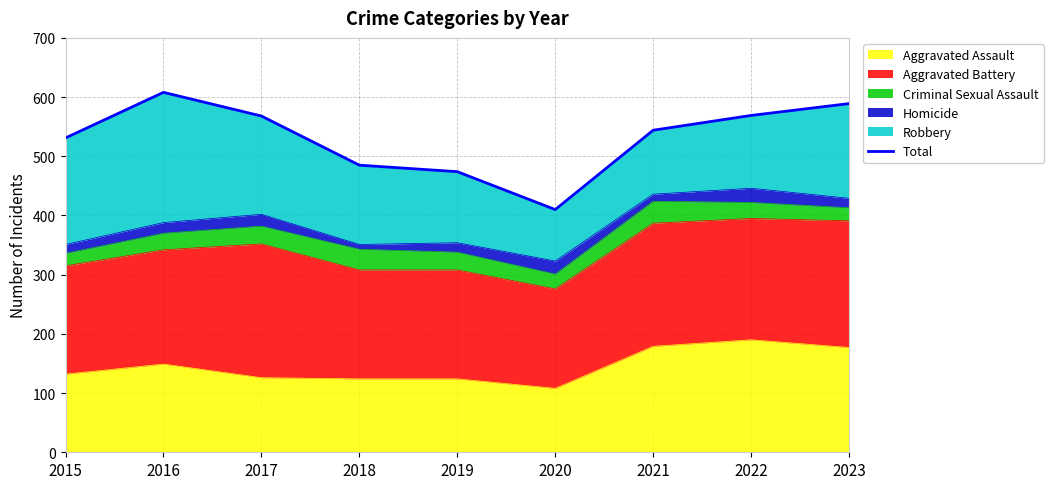

The chart shows a value of 113 at 2018. True or false?

False